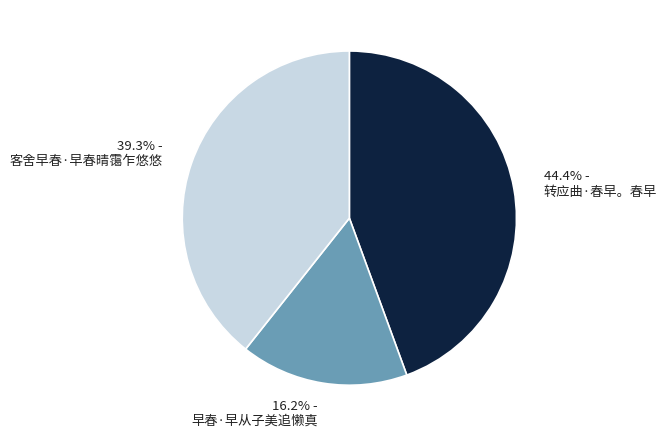

How many segments does this pie chart have?

3